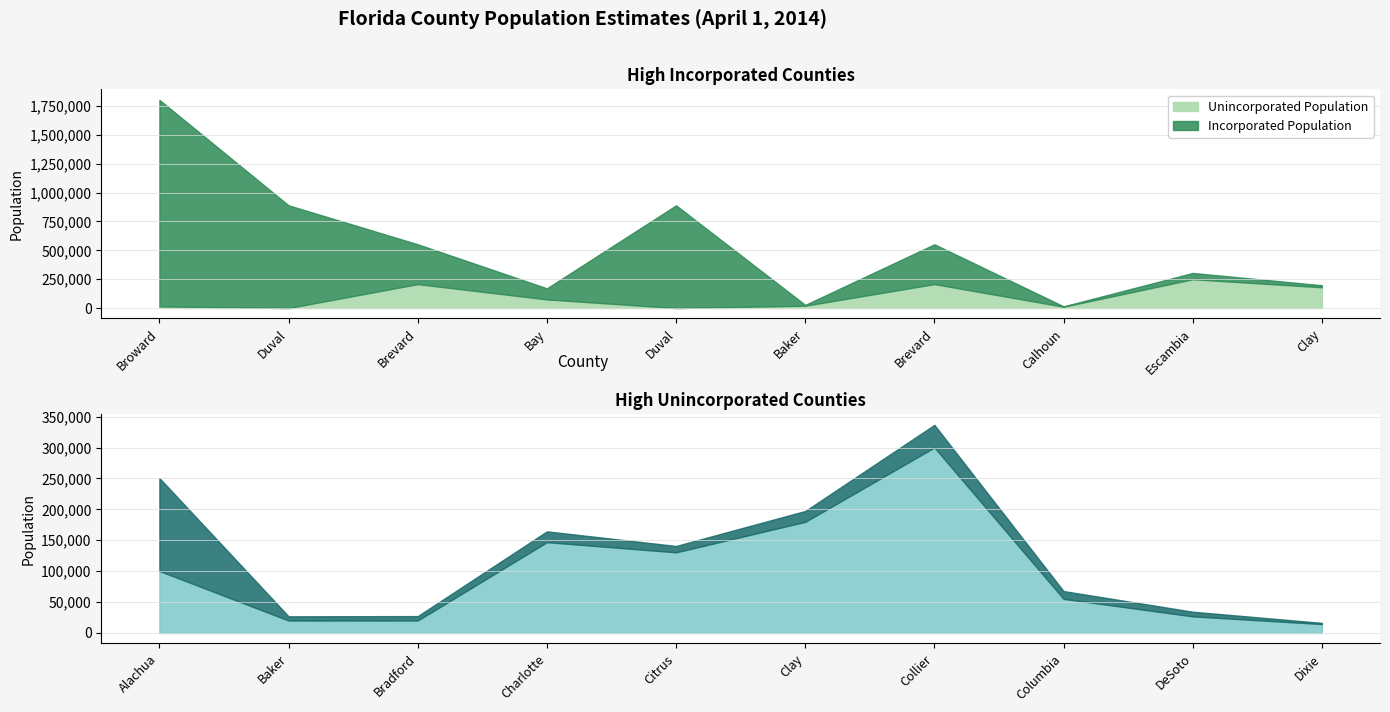

At which category is the sum across all series the highest?

Broward